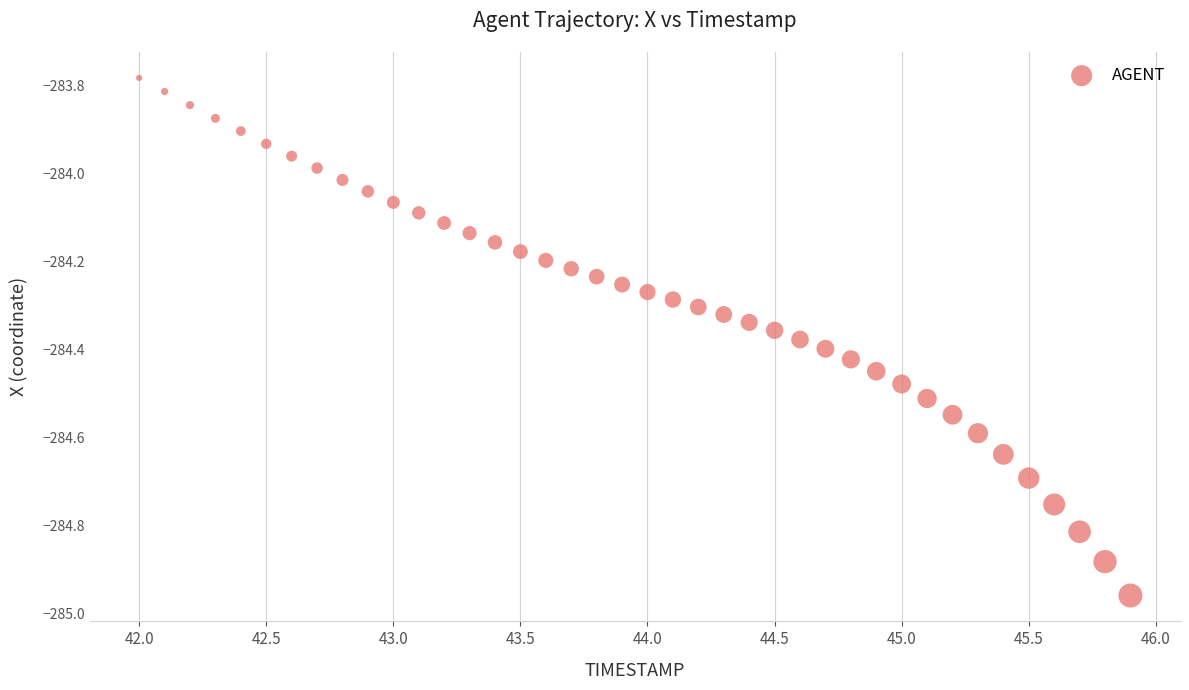

What is the range of X values (max minus min)?

3.9